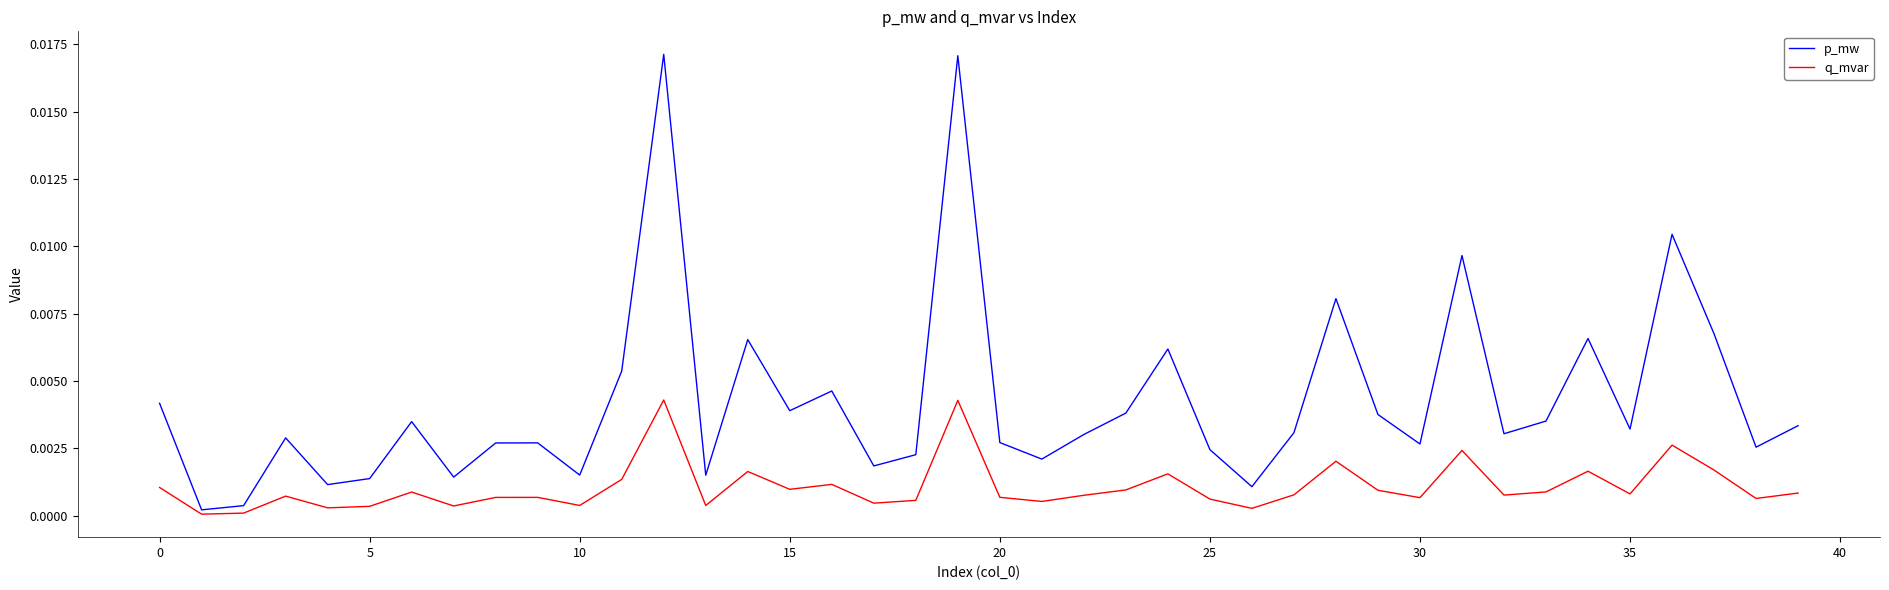

Which series has the largest total across all categories?

p_mw